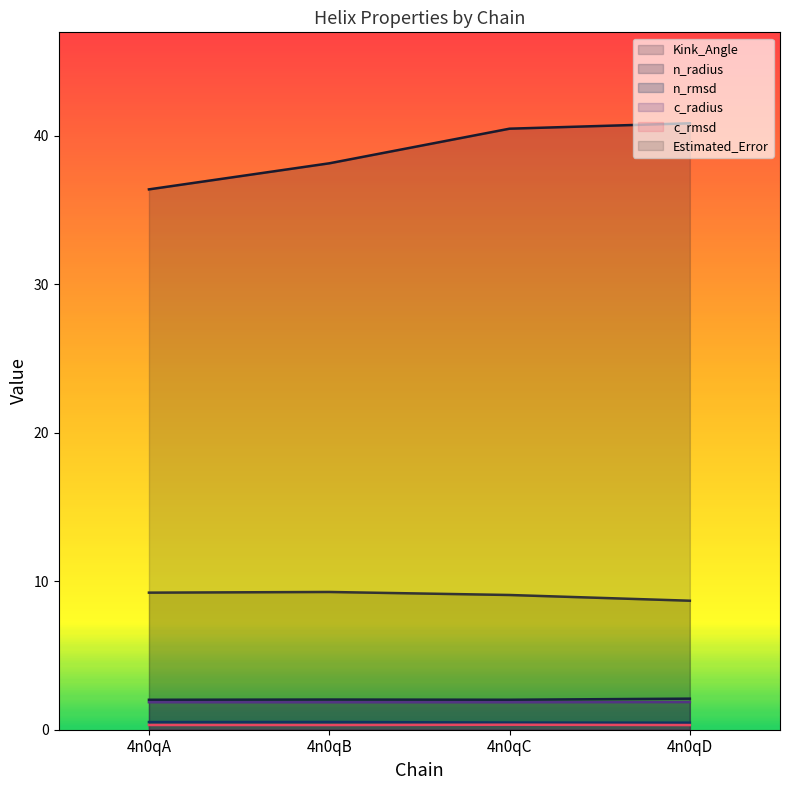

Which category has the highest value across all series?

4n0qD